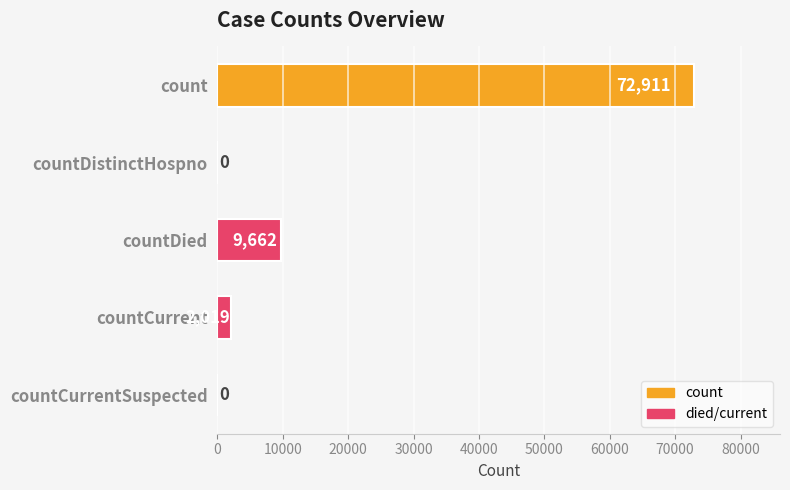

Which has a higher value, countCurrent or countCurrentSuspected?

countCurrent